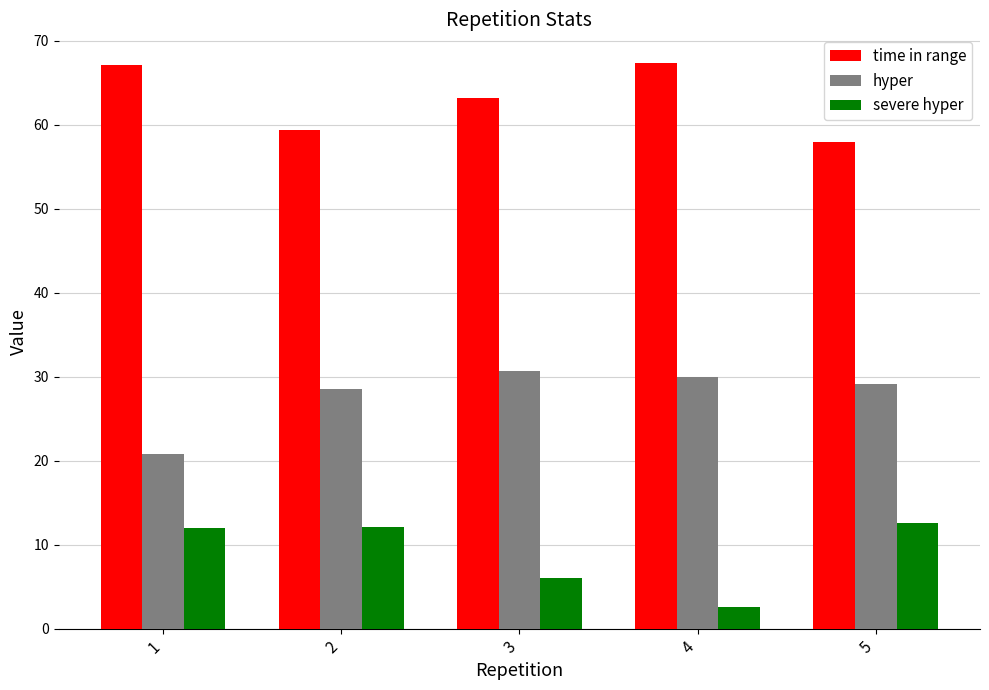

At how many categories does at least one series exceed 49?

5